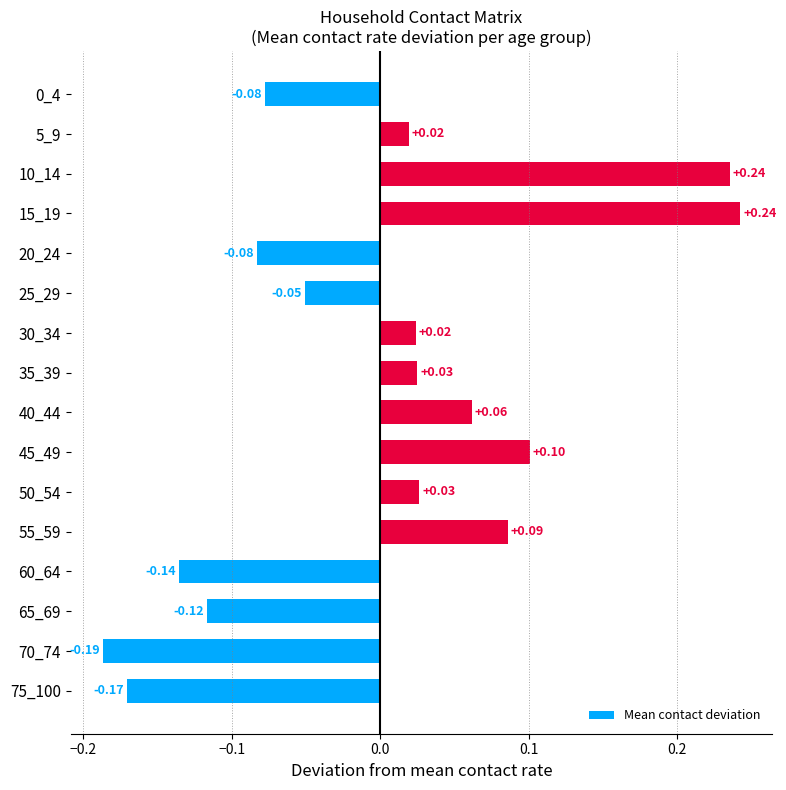

What is the sum of the values at 75_100 and 60_64?

-0.3